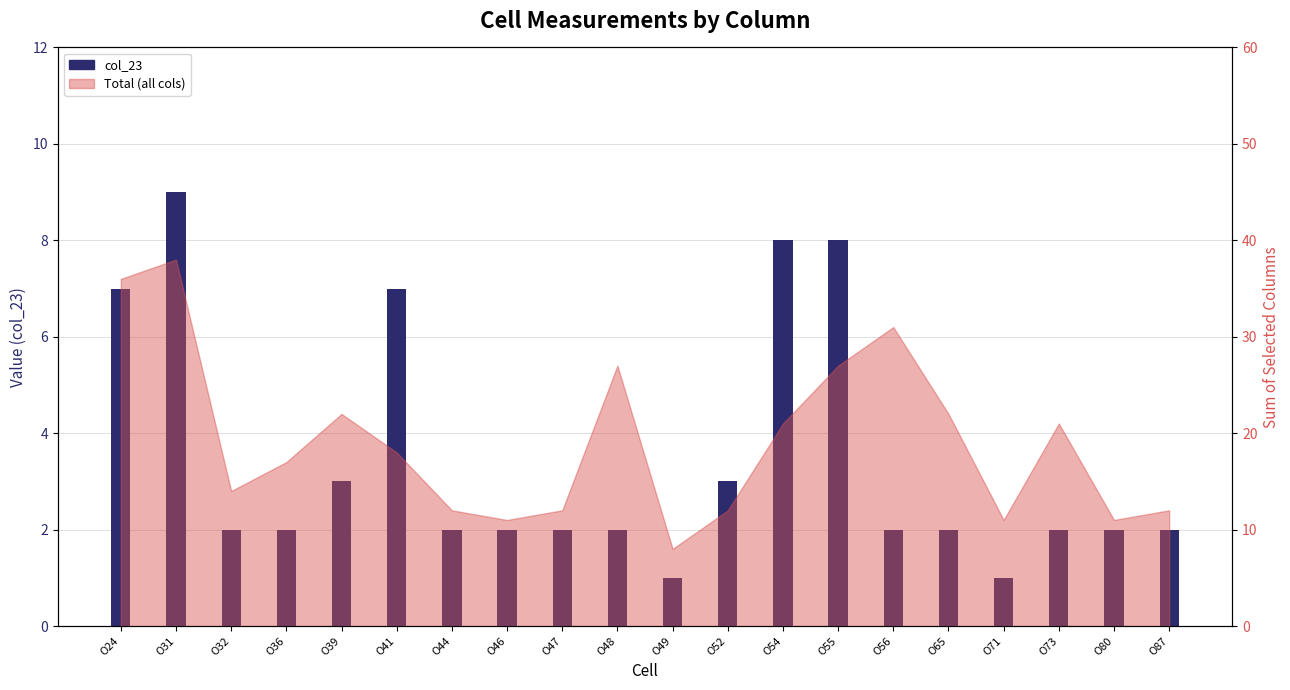

Rank the categories by value from lowest to highest.

O49, O71, O32, O36, O44, O46, O47, O48, O56, O65, O73, O80, O87, O39, O52, O24, O41, O54, O55, O31